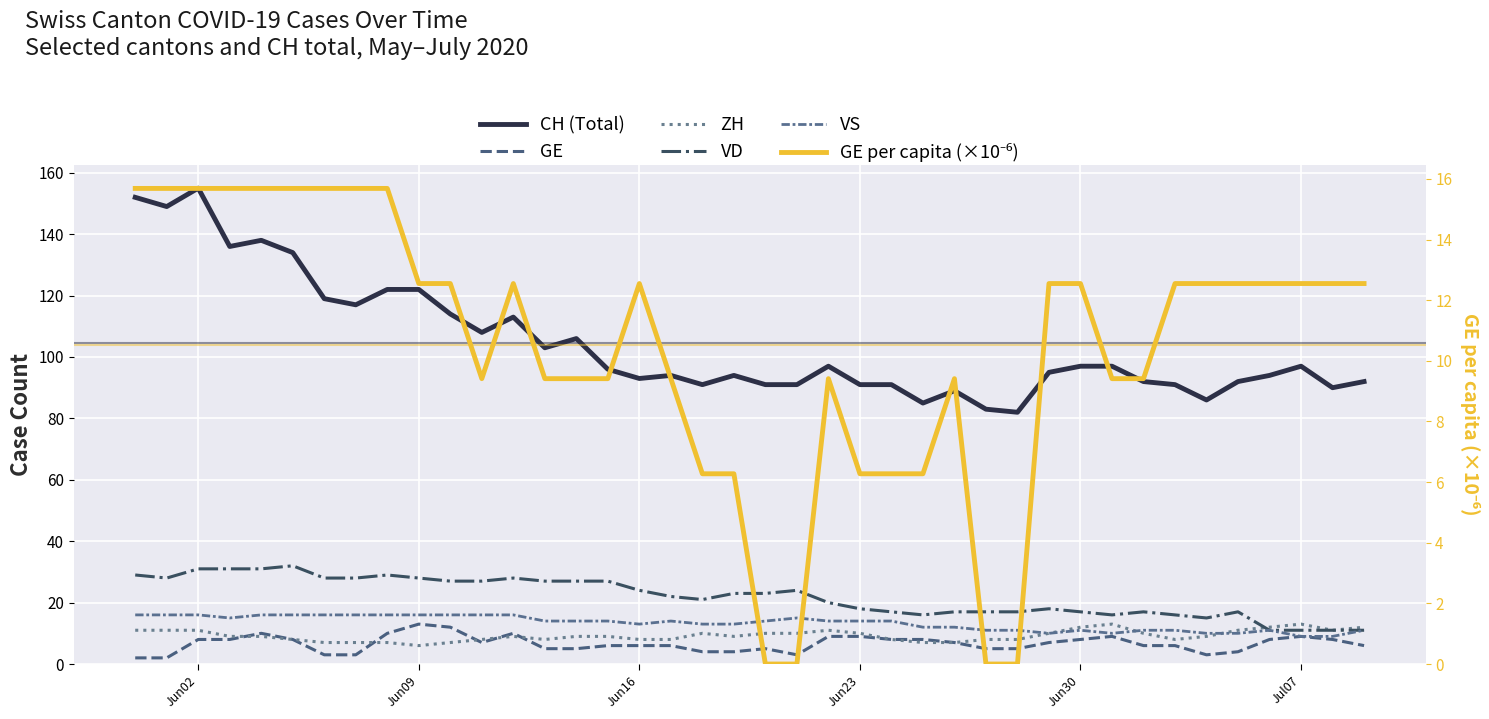

How many data points does each series have?

40